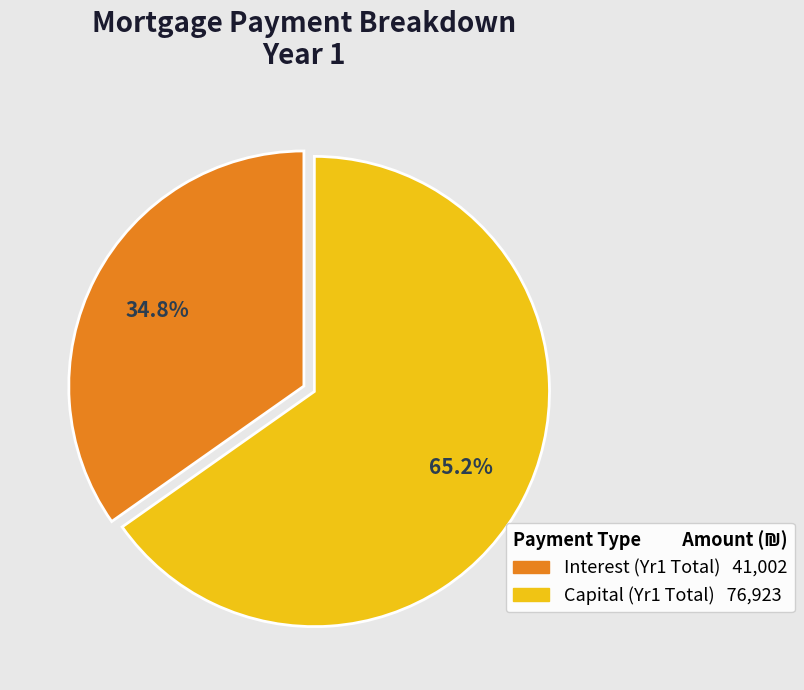

Does any single category account for the majority?

Yes